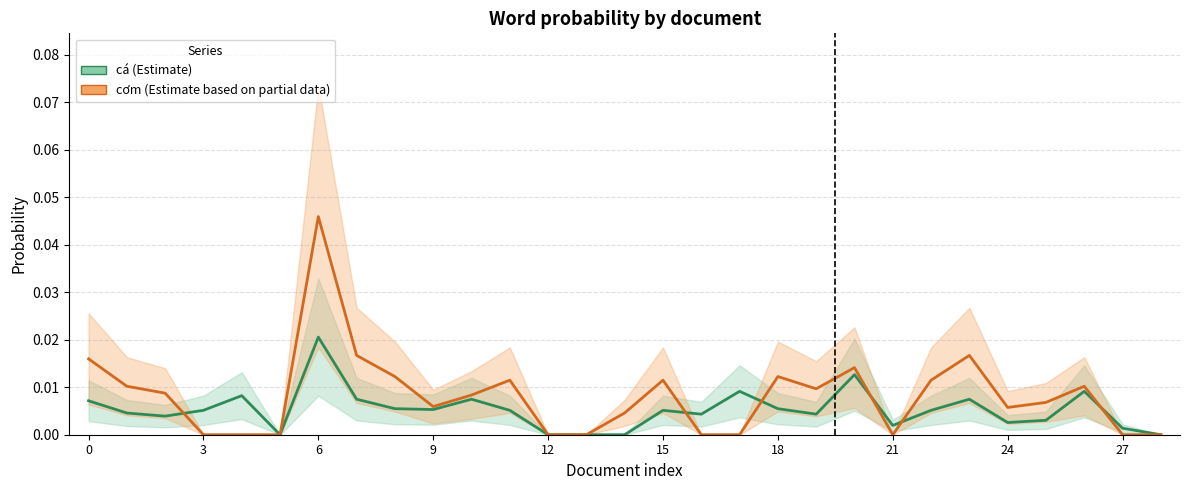

True or false: cá has a value of 0.0 at 24.

False